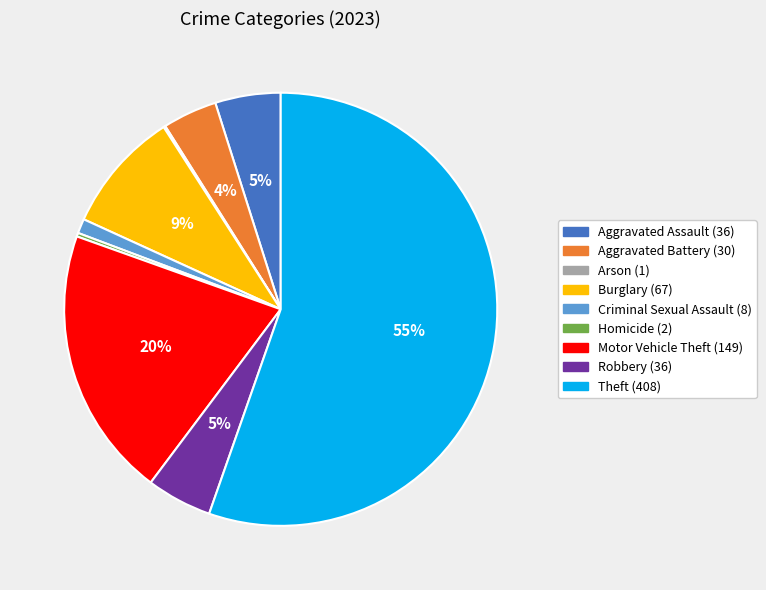

What percentage is the Motor Vehicle Theft slice, to the nearest percent?

20%